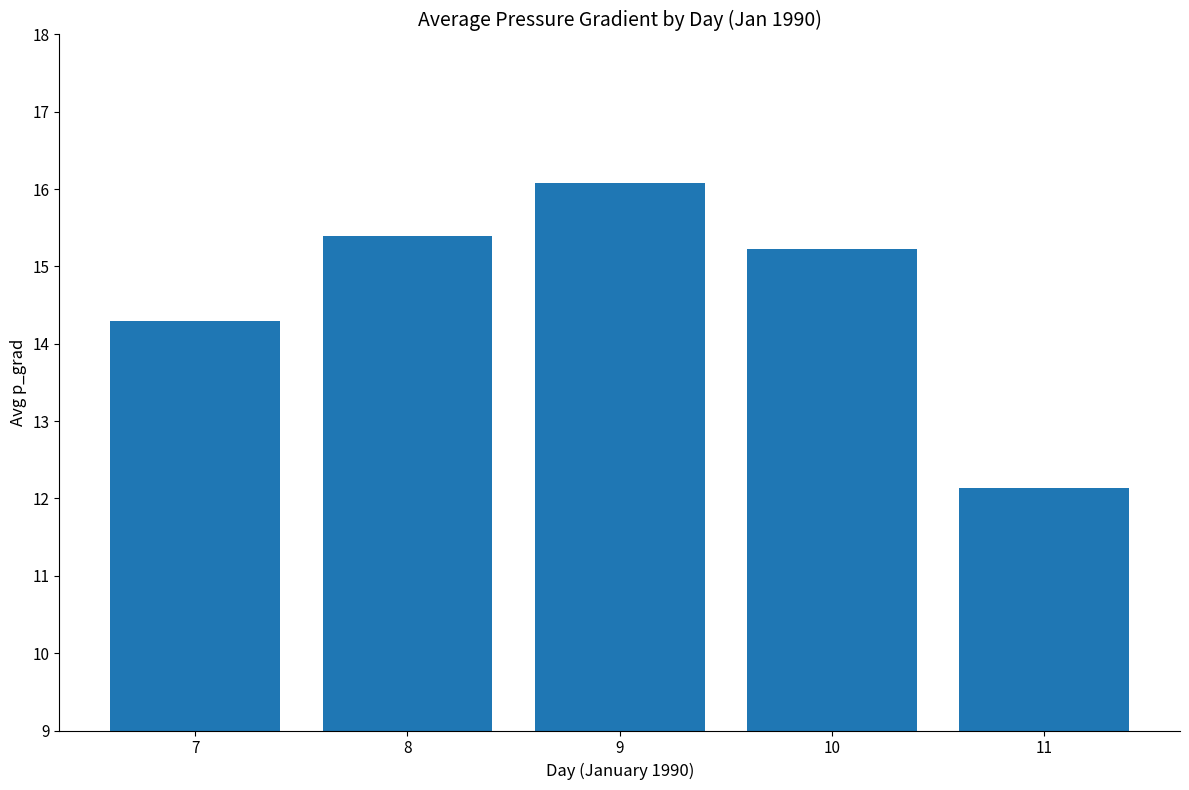

At which label does the data first exceed 15?

8